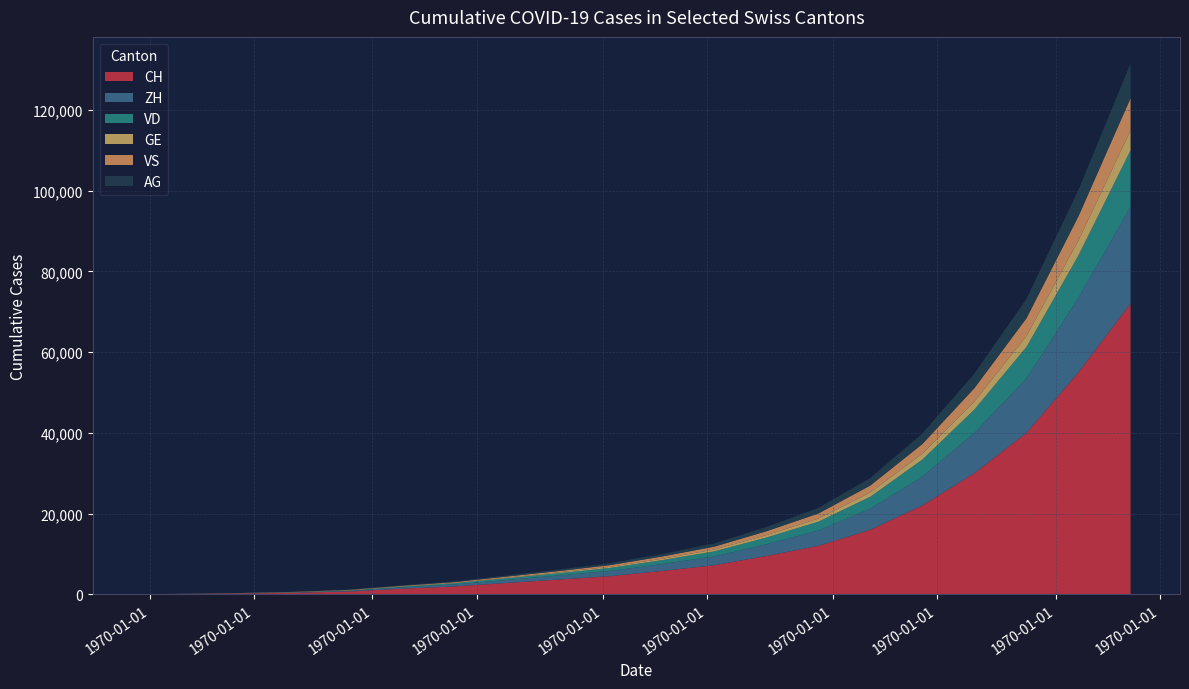

Reading left to right, list all the values displayed in this chart.

CH: 0	107	234	399	722	1388	1950	2800	3650	4500	5800	7200	9500	12000	16000	22000	30000	40000	55000	72000
ZH: 0	23	38	80	153	338	500	750	1000	1300	1700	2200	2900	3800	5200	7200	10000	13500	18500	24000
VD: 0	15	27	60	105	195	290	430	570	750	980	1250	1680	2200	3000	4200	5800	7800	10500	14000
GE: 0	13	20	31	44	69	100	150	200	260	340	440	580	760	1050	1450	2000	2700	3700	4900
VS: 0	9	27	52	93	120	170	250	330	430	560	720	960	1260	1720	2400	3300	4400	6000	8000
AG: 0	5	16	26	59	125	185	275	365	475	620	800	1060	1380	1880	2600	3600	4800	6500	8600